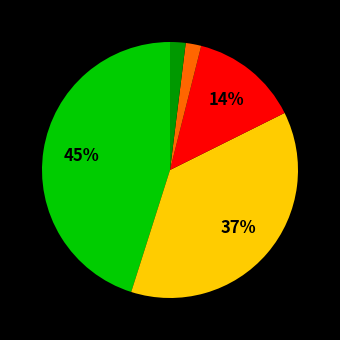

To the nearest percent, what is the difference between the largest and smallest slice percentages?

43%